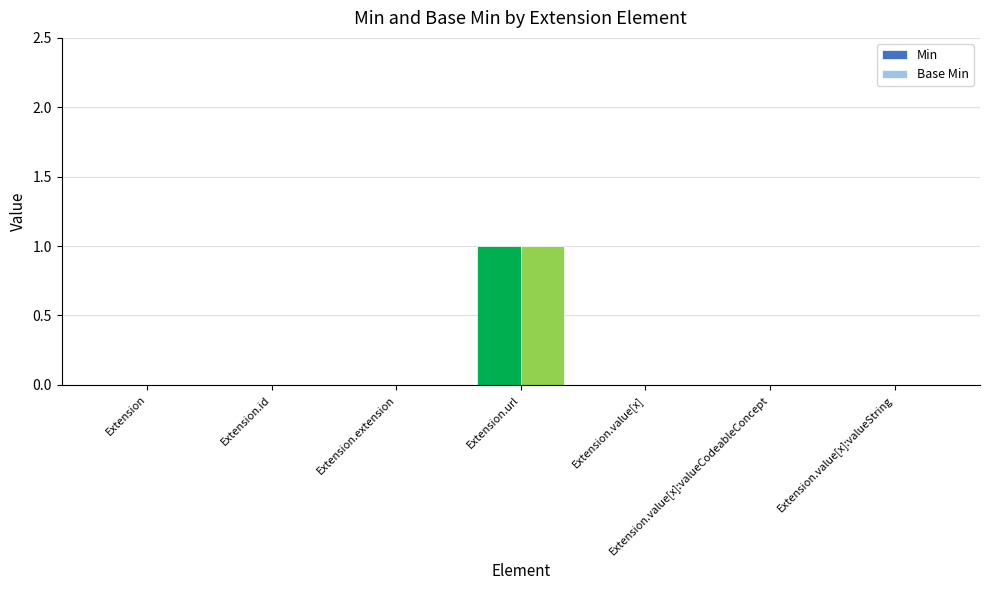

At which category is the sum across all series the highest?

Extension.url